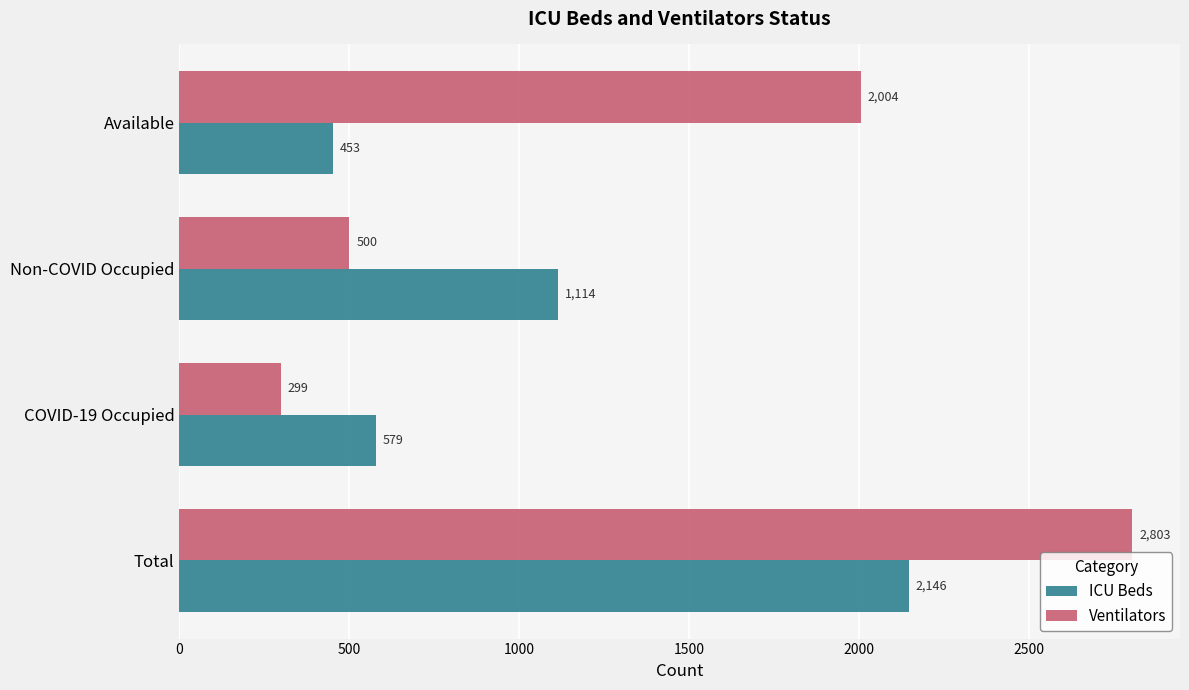

Rank the series by their average value, from highest to lowest.

Ventilators, ICU Beds